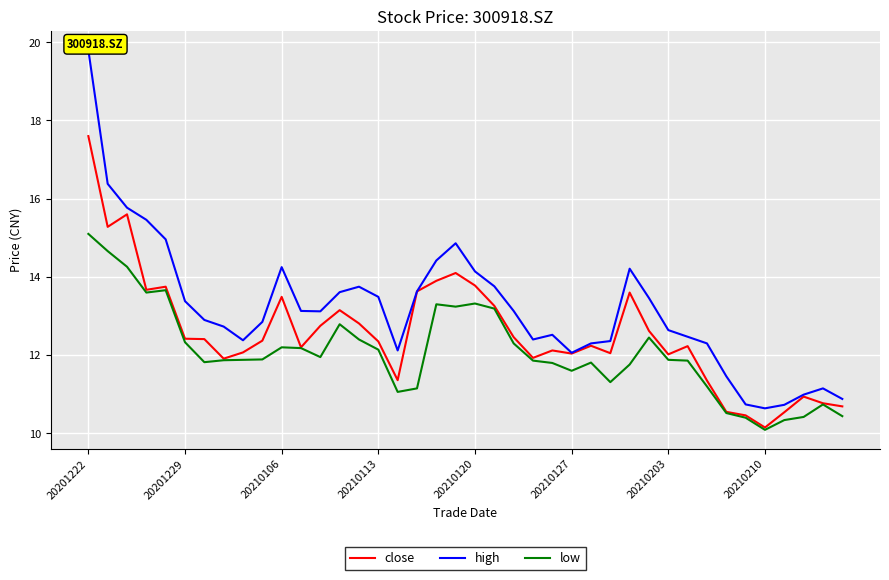

What is the value of the low point at the 29th from the left?

11.8